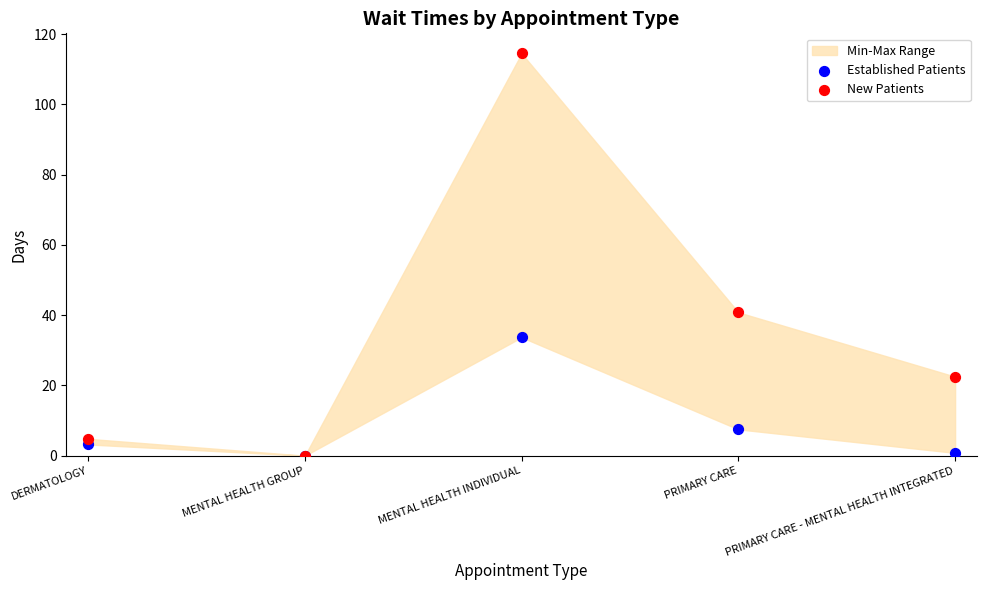

In the Established Patients series, what Y value is closest to 16?

7.5